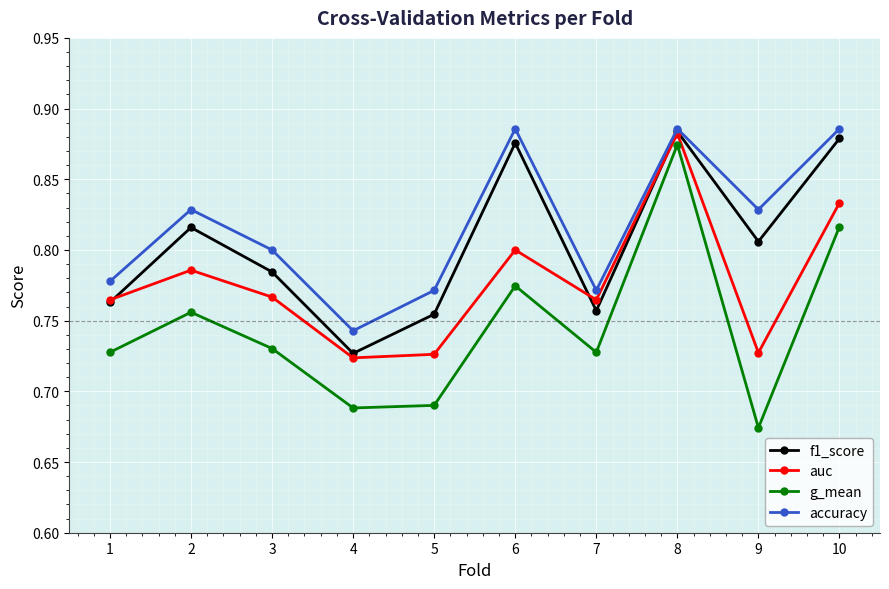

List the series in order of their overall mean, highest first.

accuracy, f1_score, auc, g_mean